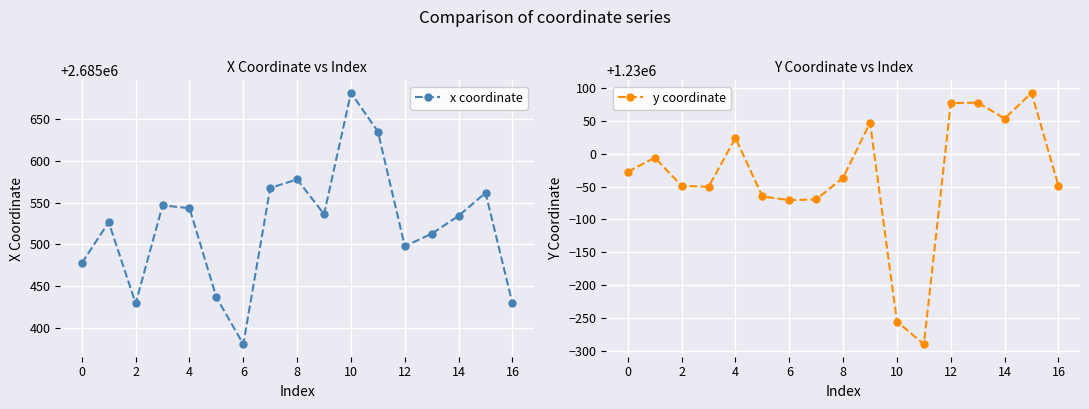

What is the highest value of the x coordinate series?

2685681.3